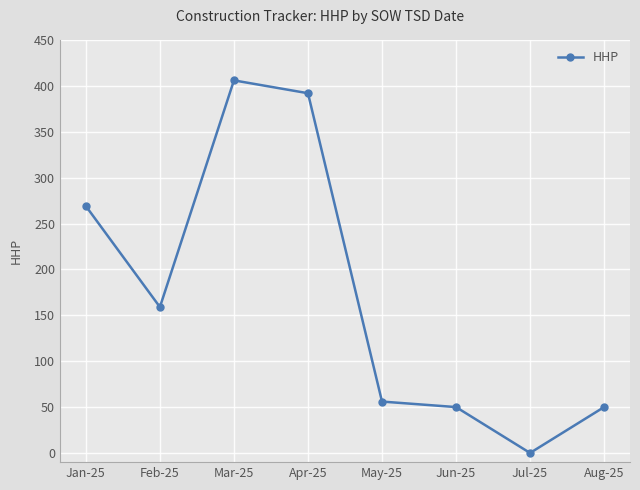

At which label is the value closest to 203?

Feb-25